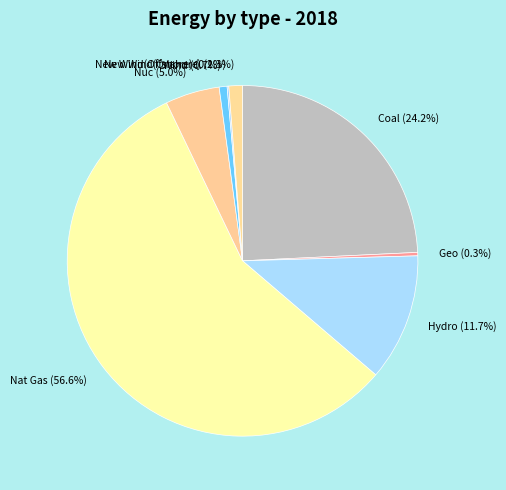

Which slice is the largest?

Nat Gas